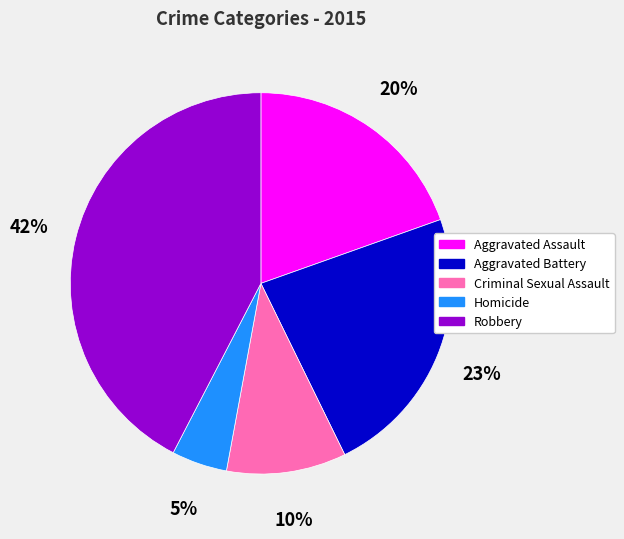

Which slice is the smallest?

Homicide